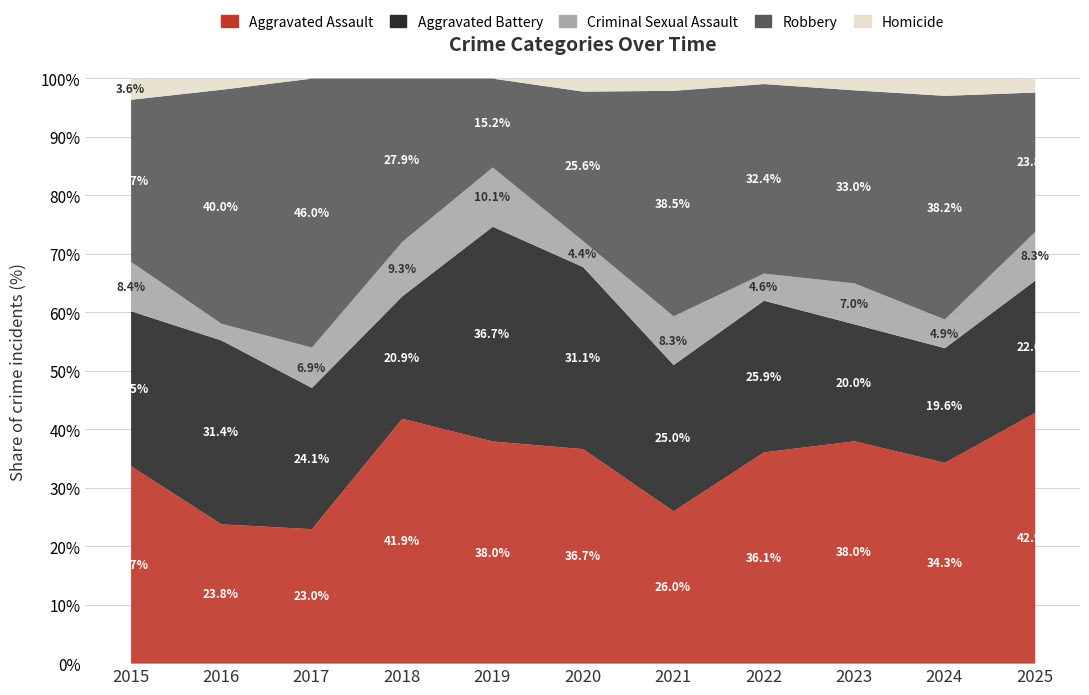

How many times do Aggravated Battery and Aggravated Assault cross each other?

2